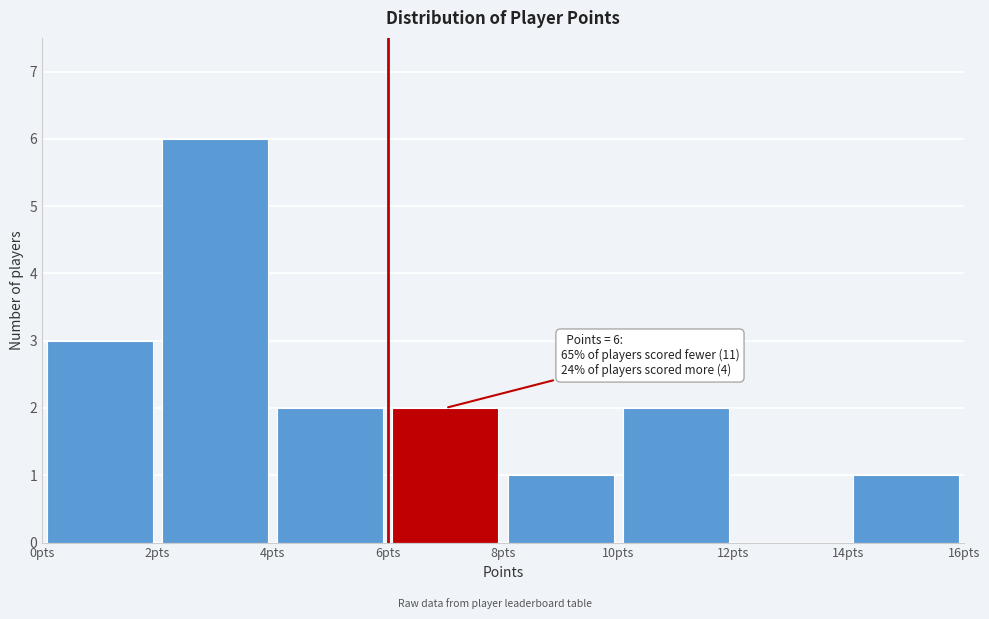

Which range on the x-axis has the tallest bar?

2 to 4